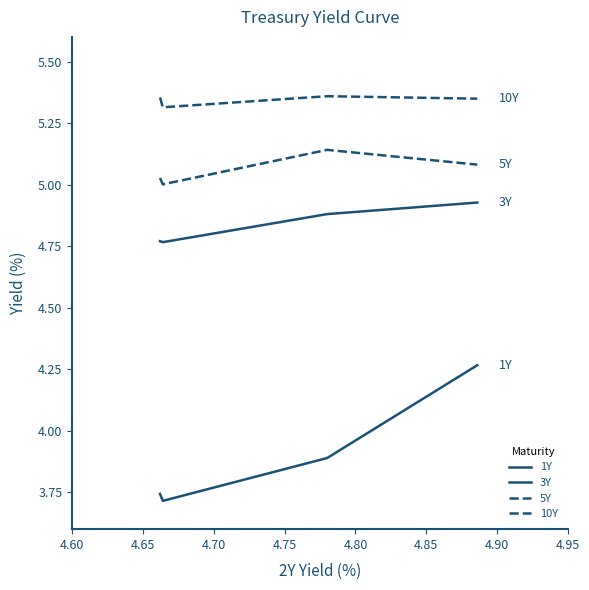

True or false: 10Y and 1Y intersect in this chart.

False